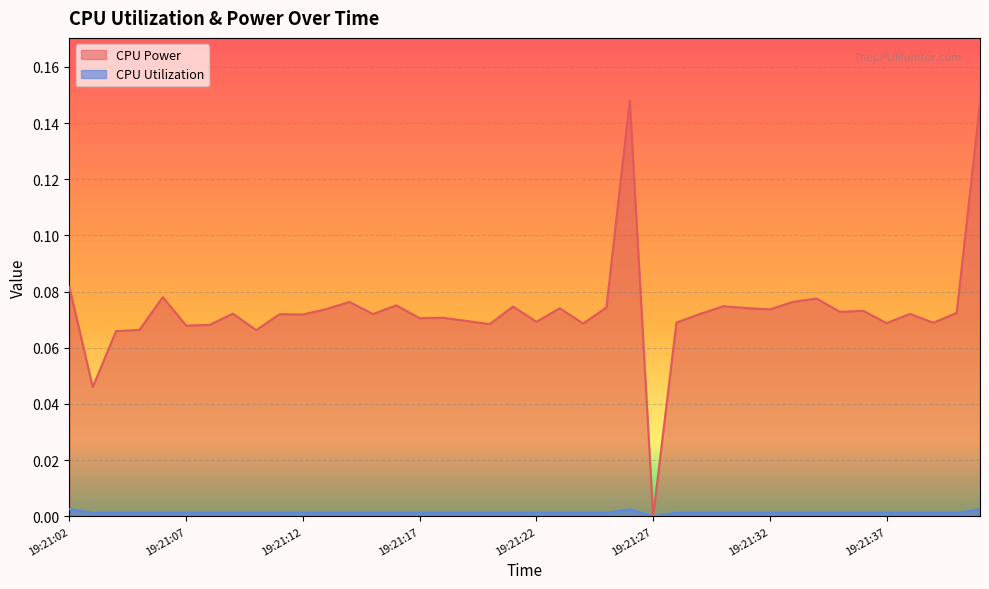

What is the approximate value of CPU Power at 19:21:22?

0.1